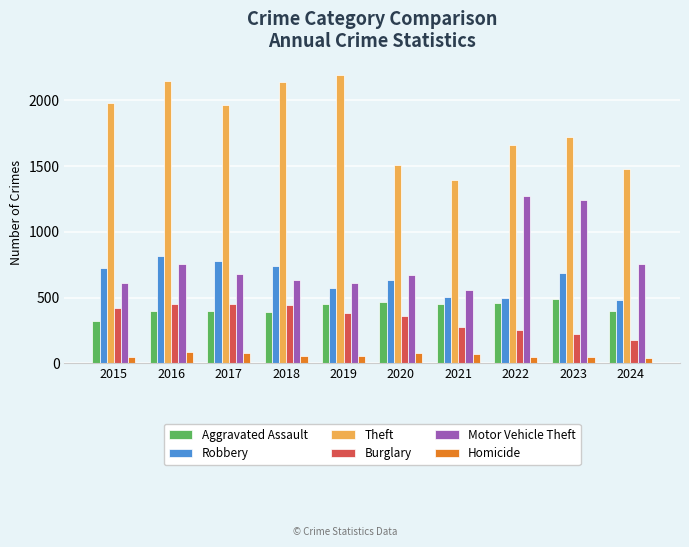

Which category has the highest value across all series?

2019